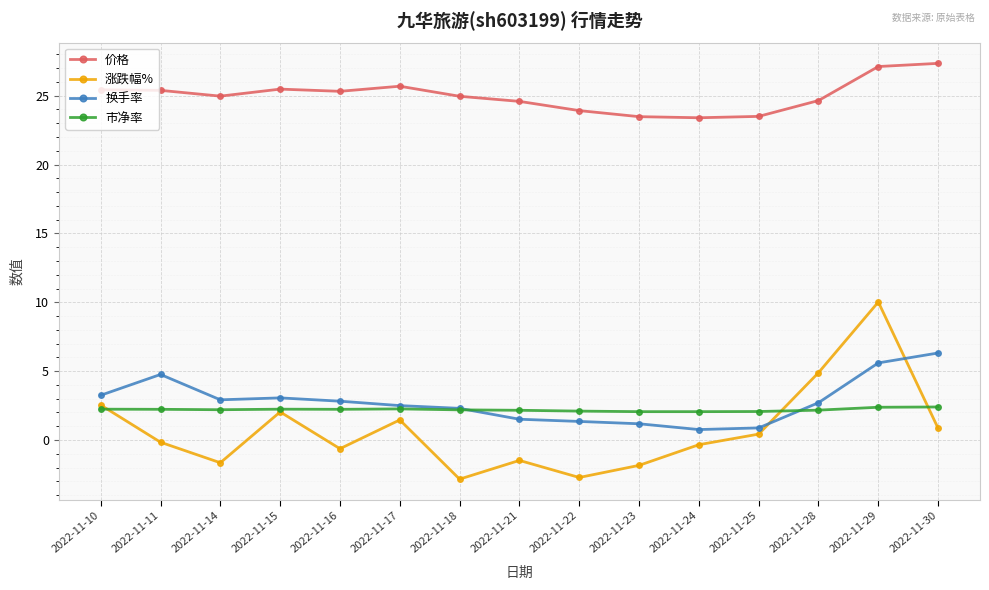

What is the value of the 换手率 point at the 4th from the left?

3.1